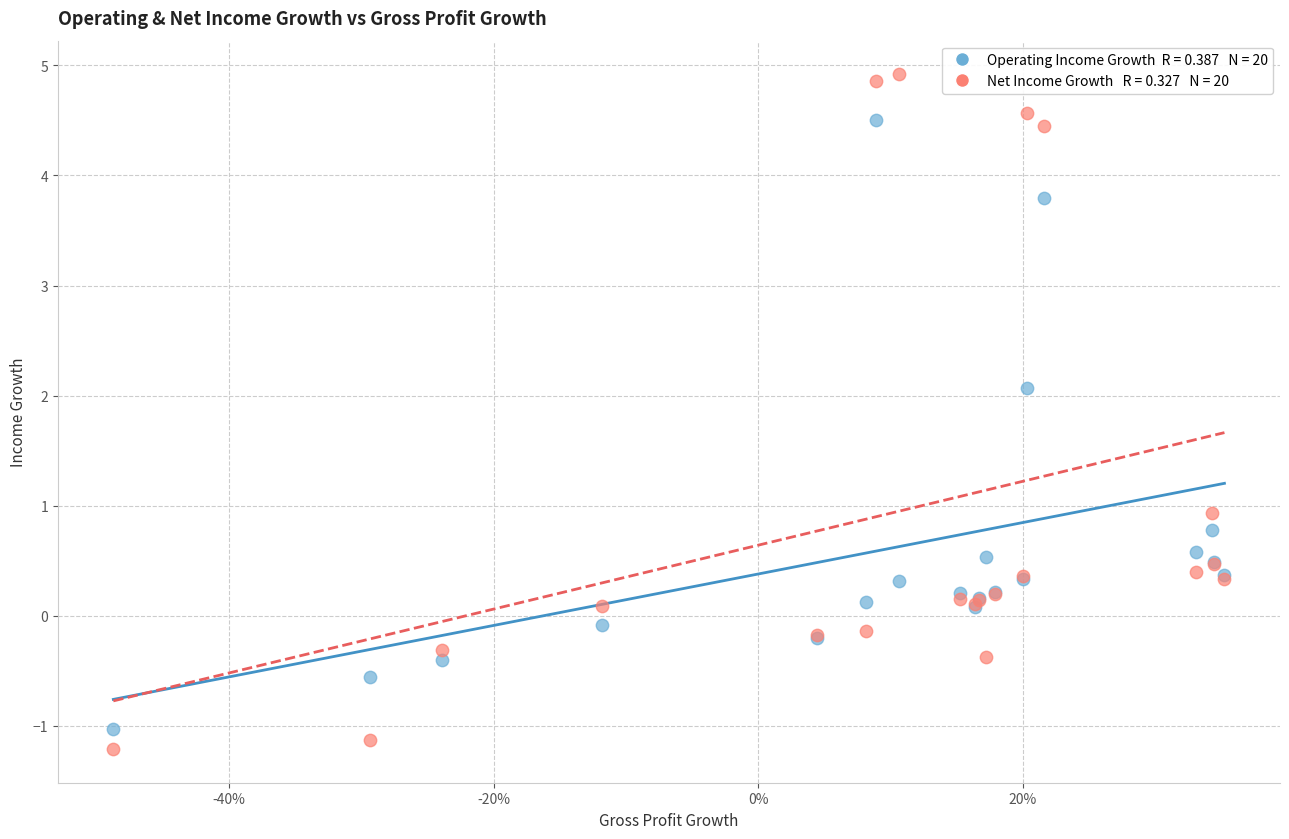

Across all series, what Y value is closest to 1?

0.9